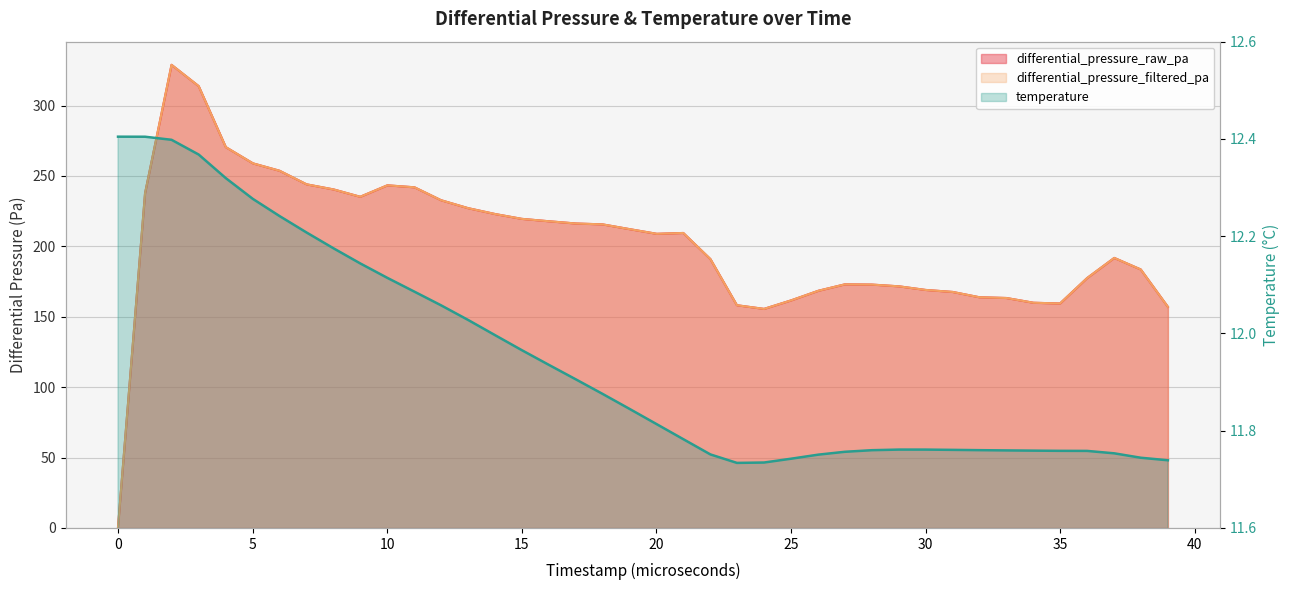

What is the average value of the differential_pressure_raw_pa series?

202.4